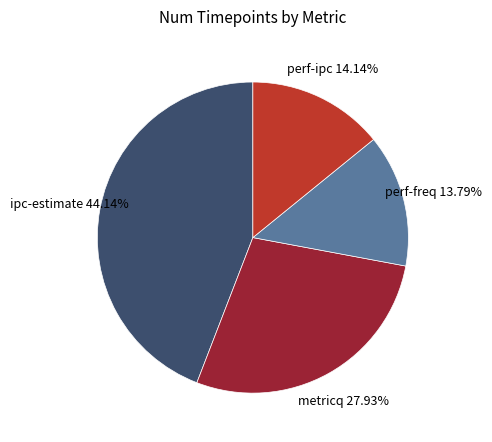

Between perf-ipc and ipc-estimate, which is larger?

ipc-estimate